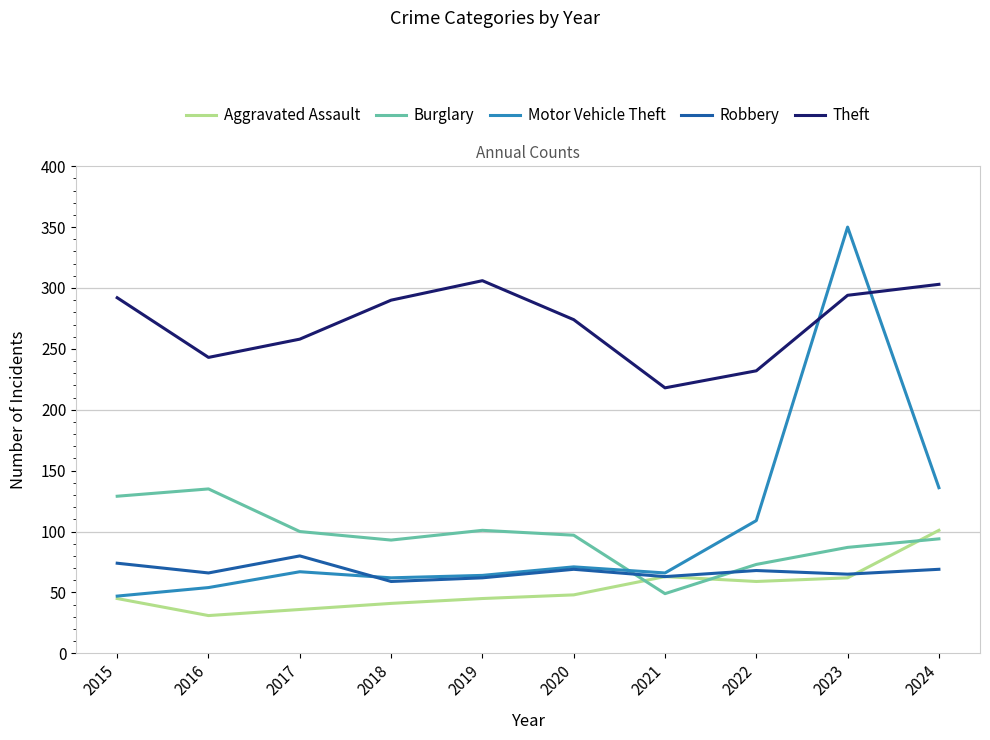

At which category is the sum across all series the highest?

2023